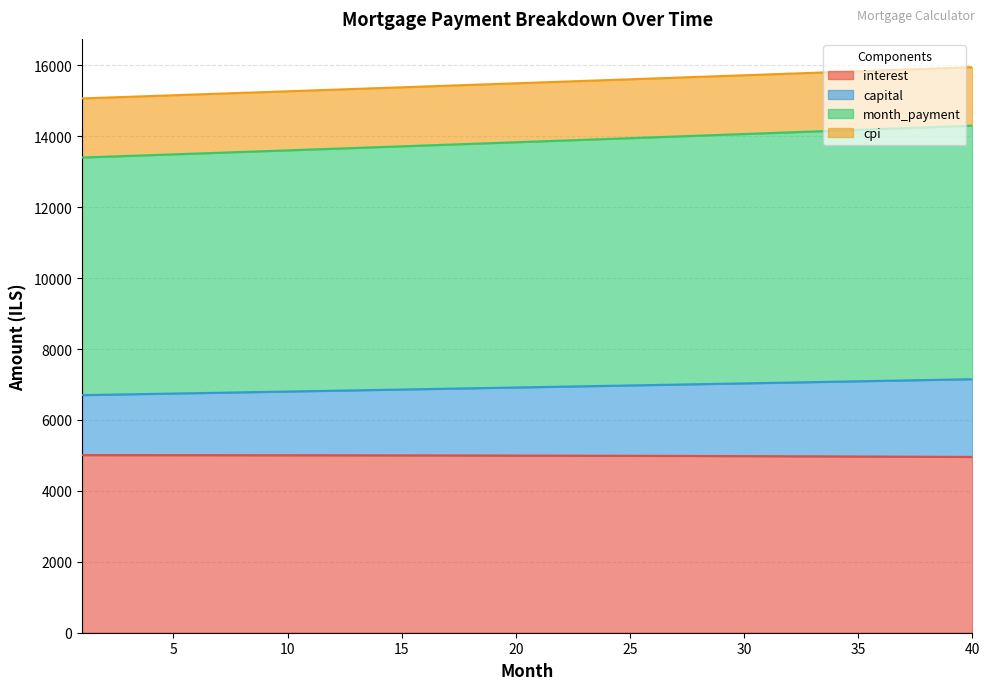

True or false: interest and month_payment intersect in this chart.

False